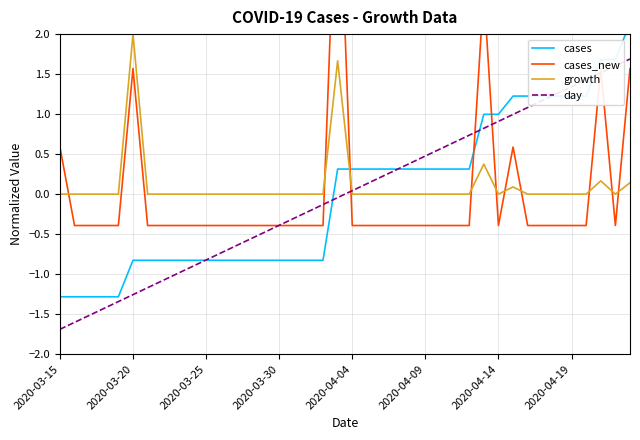

True or false: cases_new and cases cross at least once.

True